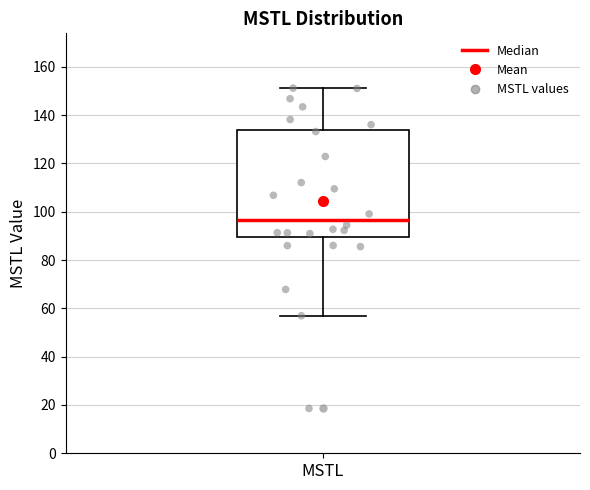

Read this box plot against the y-axis: the position of the median line, the range covered by the box, and the ends of both whiskers. The values are not printed on the chart, so give them approximately, as read against the axis.

median 96, box 90 to 134, whiskers 56 to 152